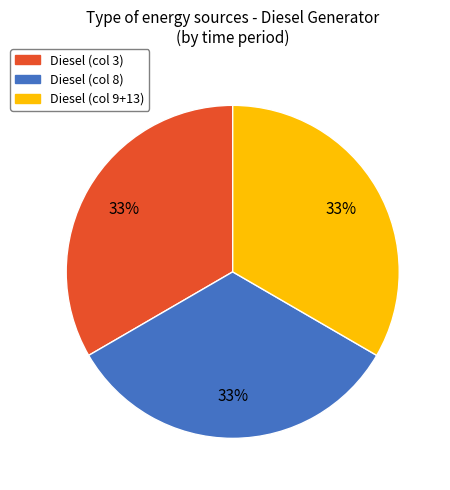

Does any single category account for the majority?

No